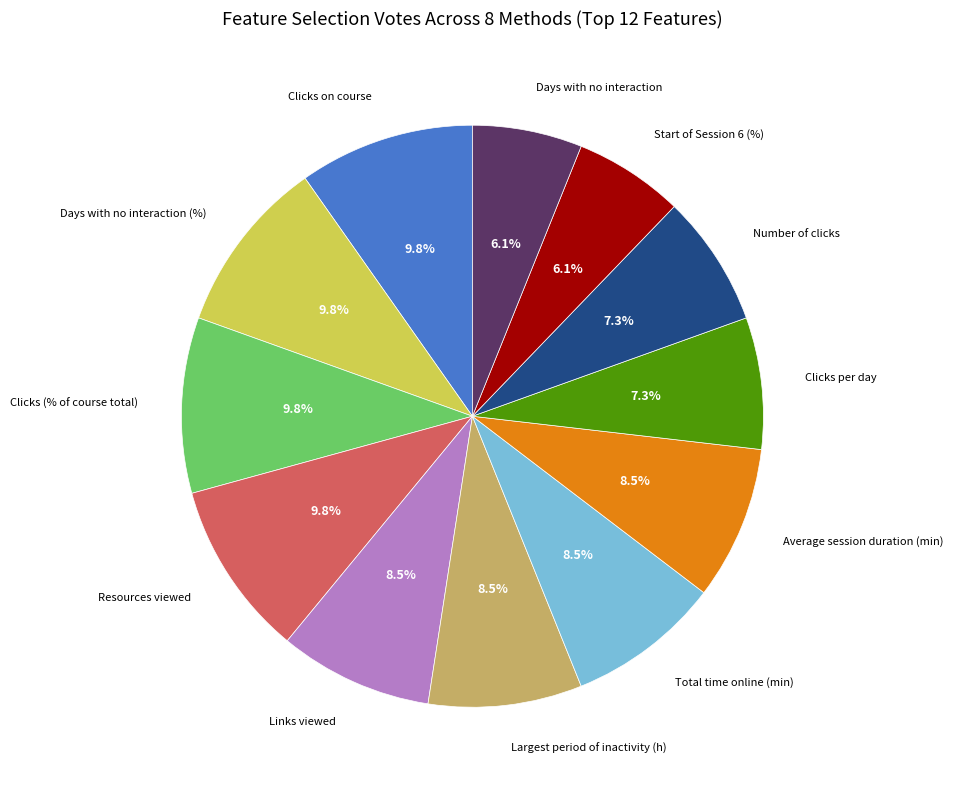

Does any single category account for the majority?

No